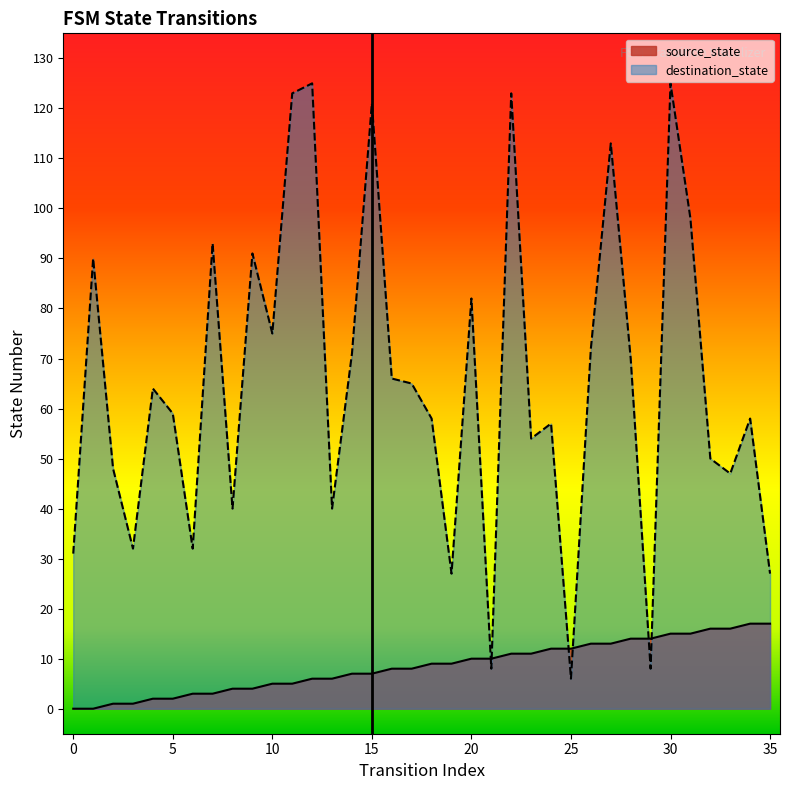

What is the value of the source_state point at the 23rd from the left?

11